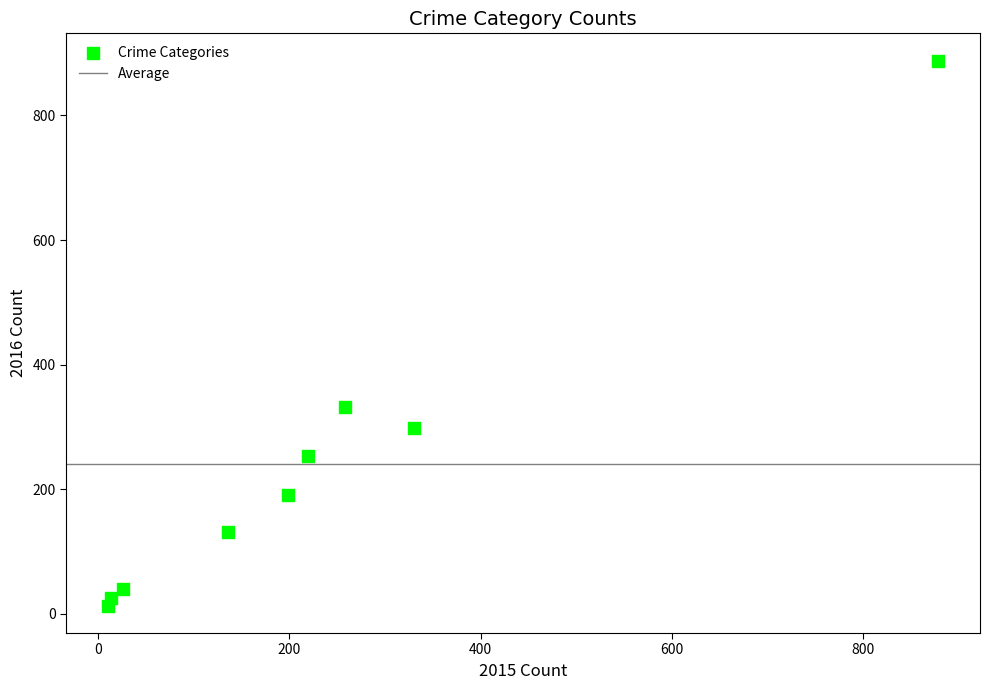

What Y value in the scatter plot is closest to 450?

332